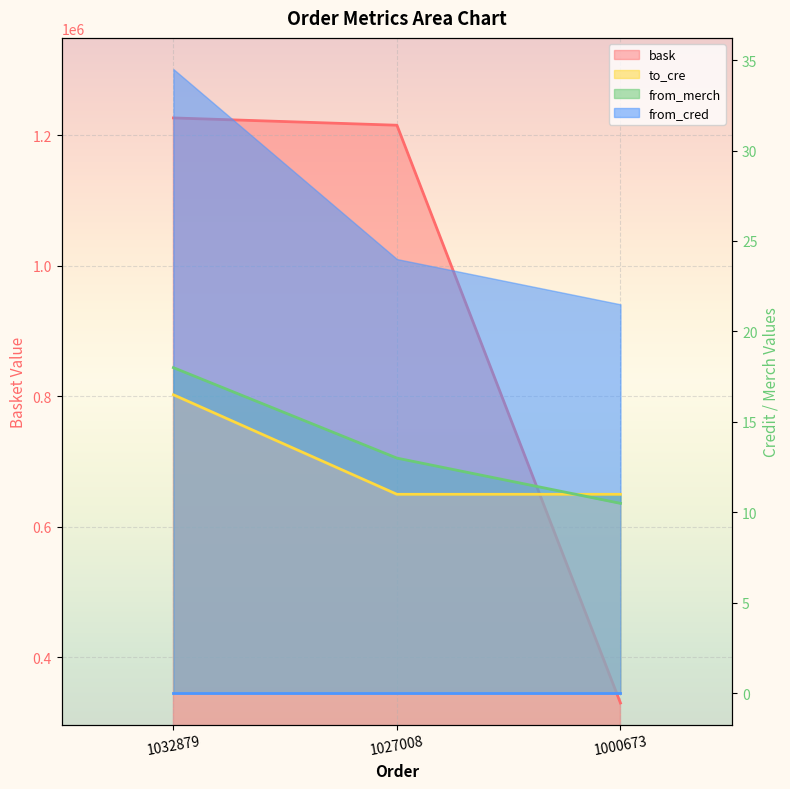

What is the spread (max minus min) of values at 1000673?

329989.5